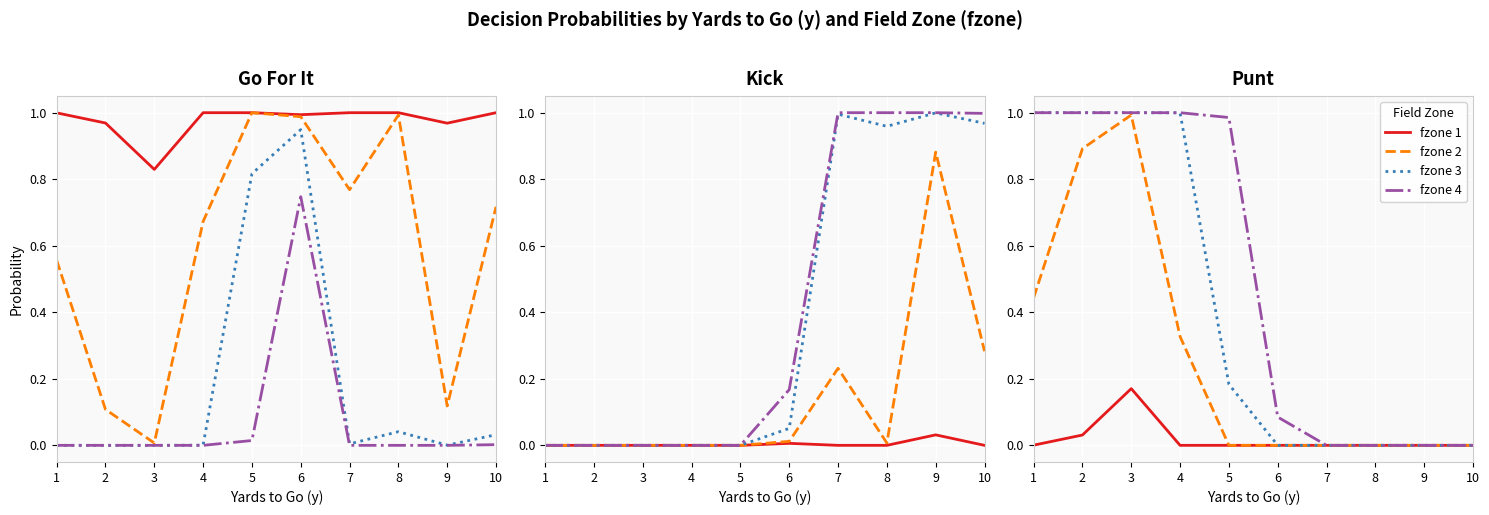

Rank the series by their average value, from highest to lowest.

fzone 4, fzone 3, fzone 2, fzone 1